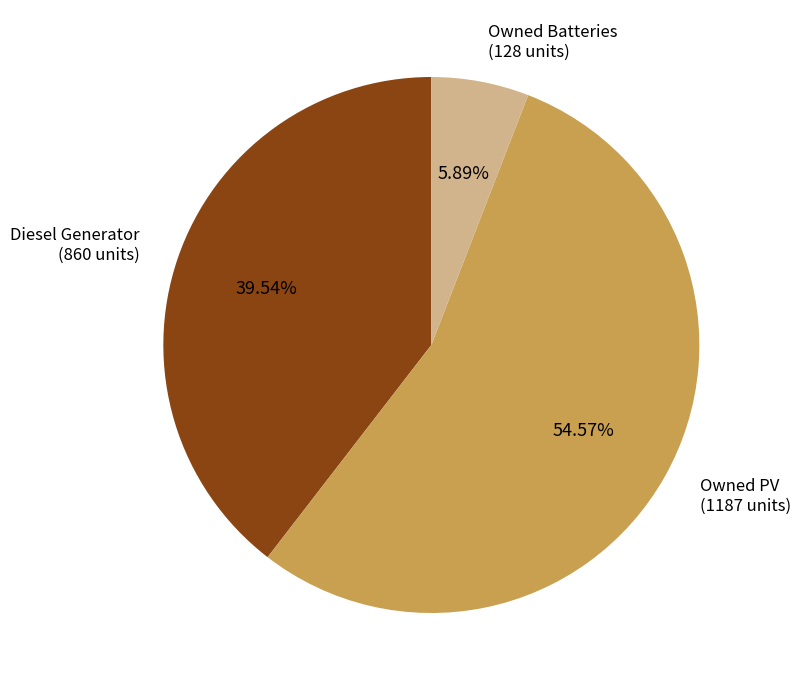

Do Owned PV and Owned Batteries together represent more than half of the pie?

Yes